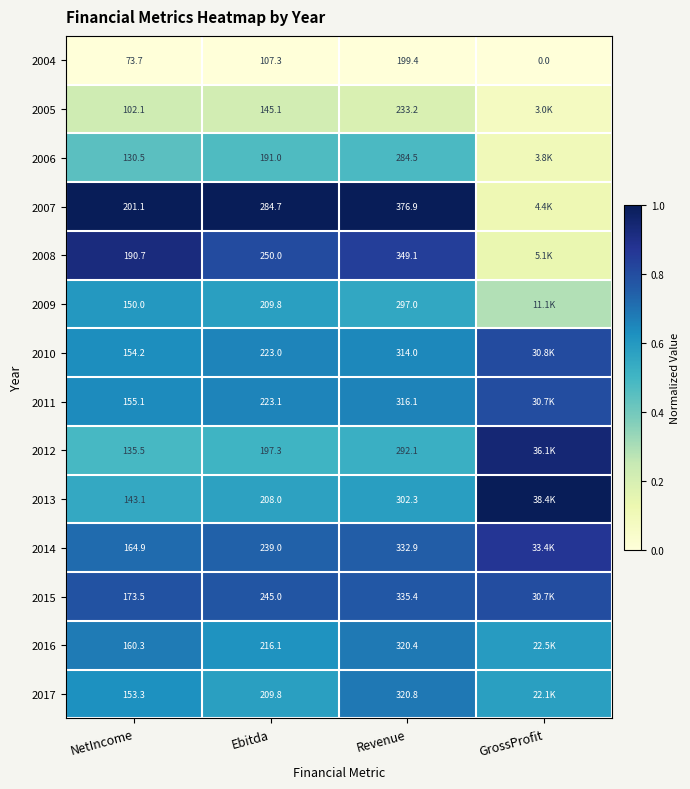

Is the value of 2016 at Revenue greater than the value of 2012 at Revenue?

Yes